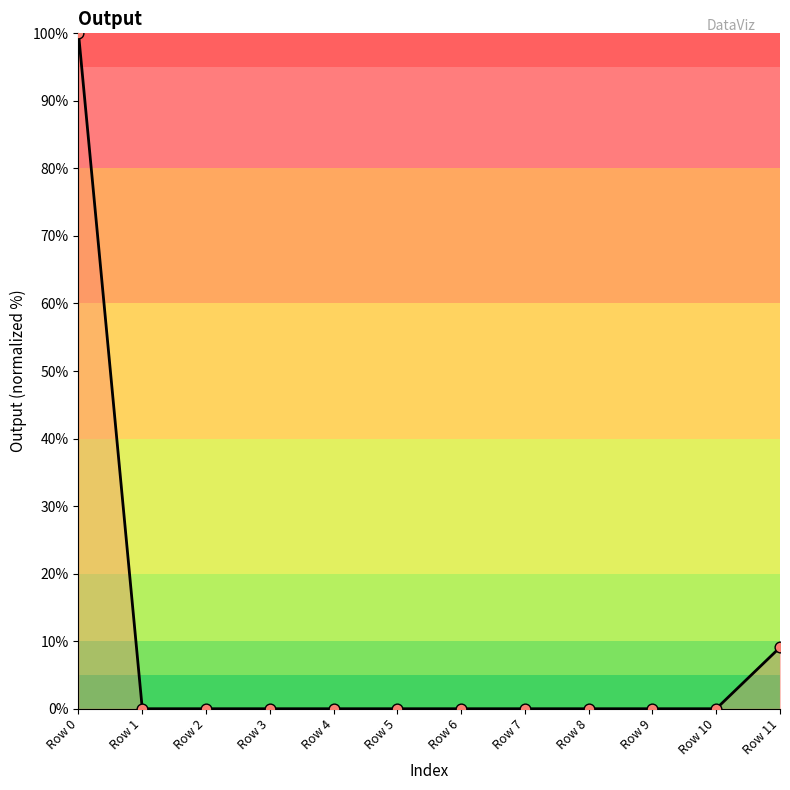

The value at Row 7 is 0.0. True or false?

True